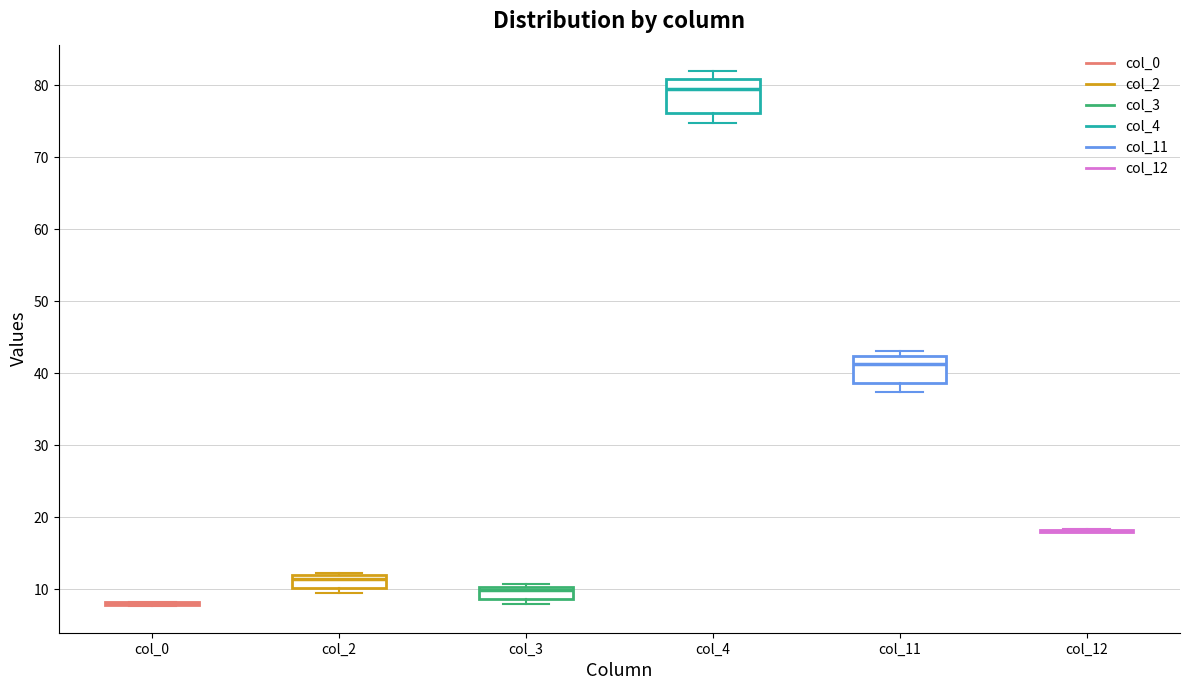

Reading left to right, transcribe this box plot: for each box, give where its median line is, the range the box spans, and where its two whiskers end, as read against the y-axis. The values are not printed on the chart, so give them approximately, as read against the axis.

col_0: box collapsed to a line at 8, whiskers 8 to 8
col_2: median 11, box 10 to 12, whiskers 10 (just below the box's lower edge) to 12 (just above the box's upper edge)
col_3: median 10 (just below the box's upper edge), box 9 to 10, whiskers 8 to 11
col_4: median 80, box 76 to 81, whiskers 75 to 82
col_11: median 41, box 39 to 42, whiskers 37 to 43
col_12: box collapsed to a line at 18, whiskers 18 to 18